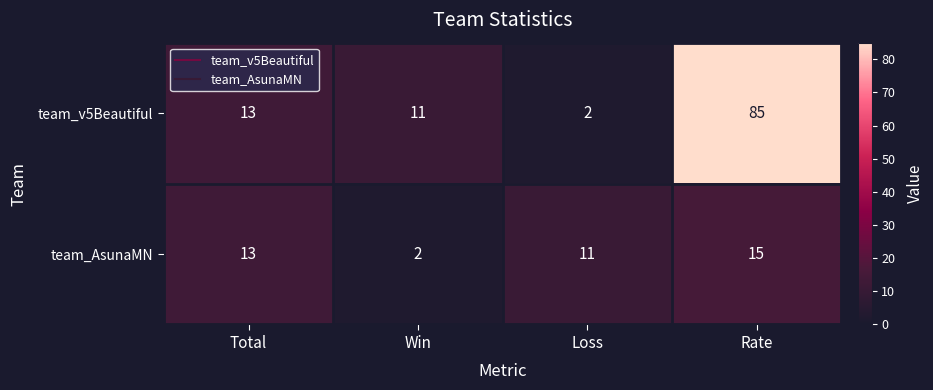

Which series has the widest spread of values?

team_v5Beautiful